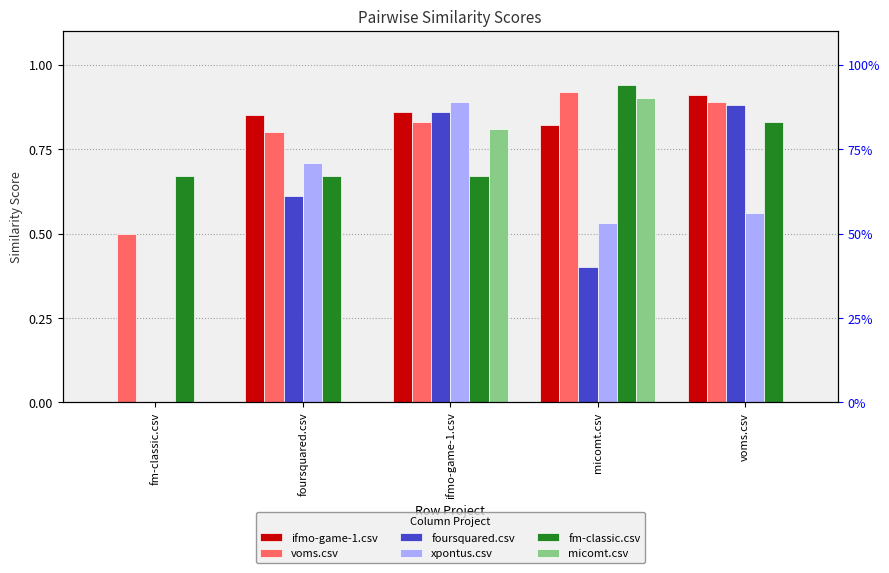

How many values in the ifmo-game-1.csv series exceed 0?

4